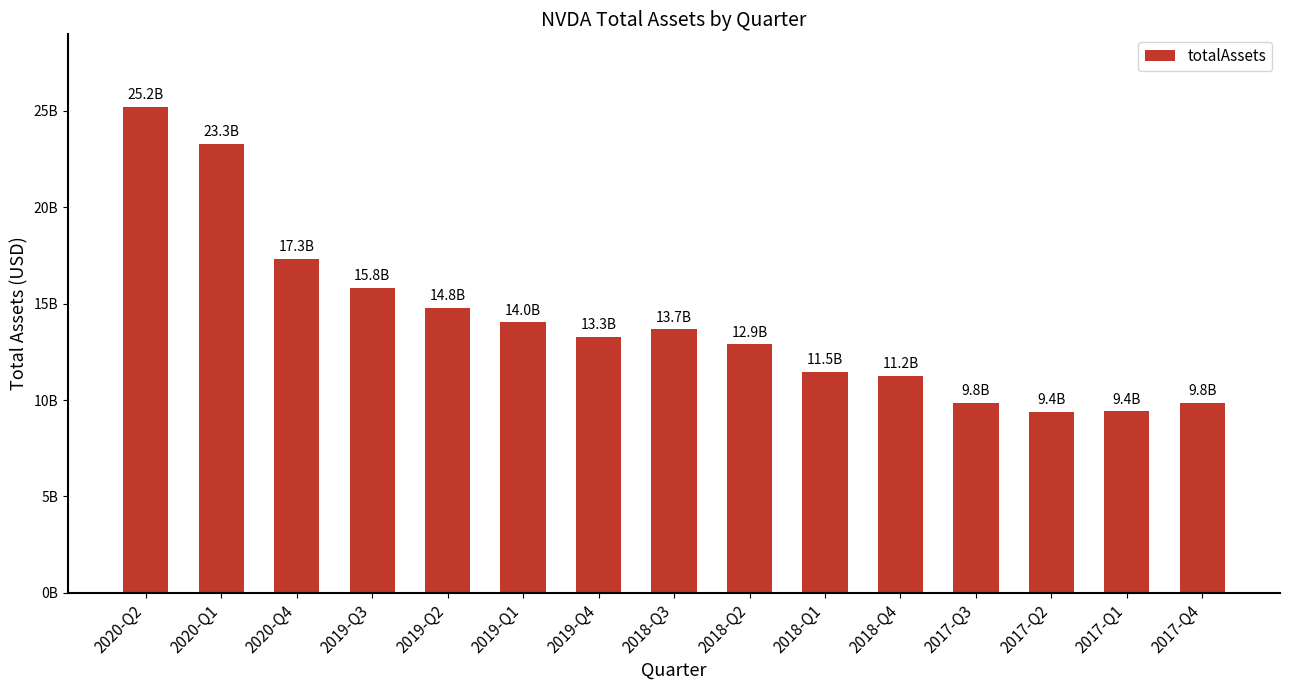

What is the minimum value shown in the chart?

9402000000